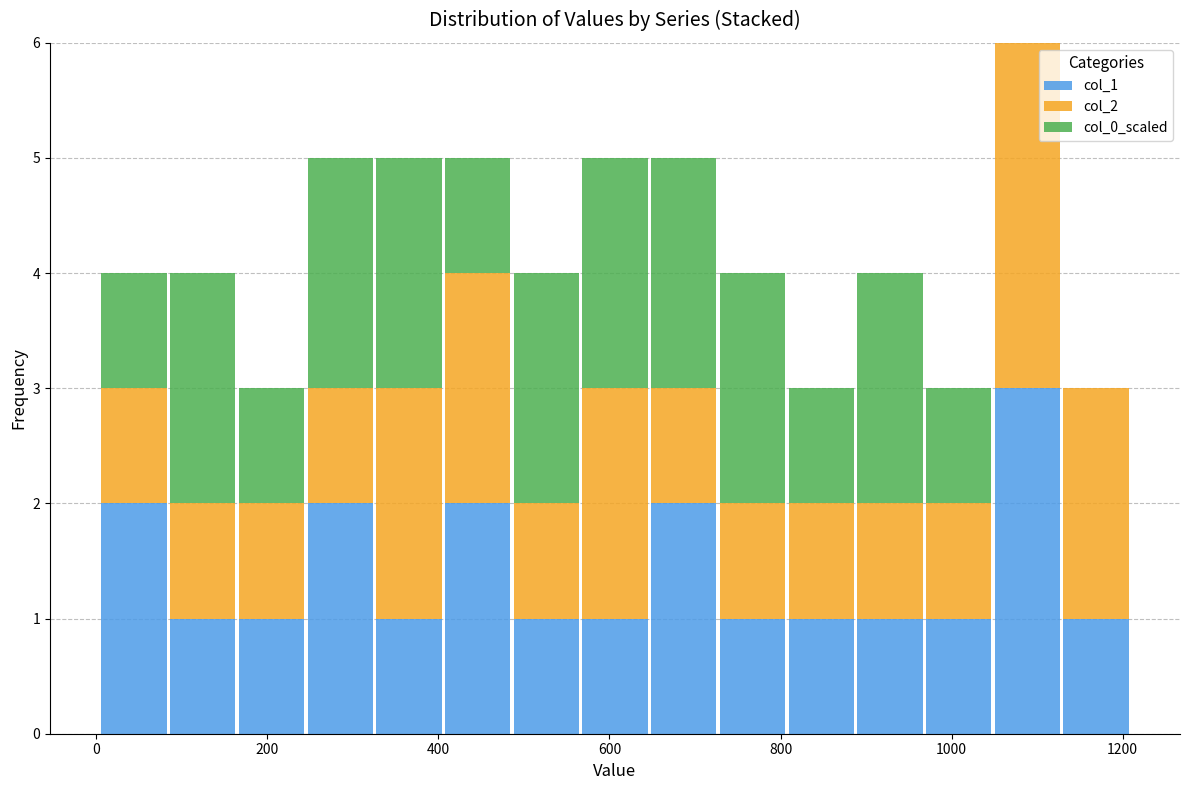

Reading left to right, transcribe this chart: for each stacked bar, give the range it covers on the x-axis and its total height. Neither the bar edges nor the heights are printed on the chart, so give them approximately, as read against the axes.

0 to 80: 4
80 to 160: 4
160 to 240: 3
240 to 320: 5
320 to 400: 5
400 to 480: 5
480 to 560: 4
560 to 640: 5
640 to 720: 5
720 to 800: 4
800 to 880: 3
880 to 960: 4
960 to 1040: 3
1040 to 1120: 6
1120 to 1200: 3